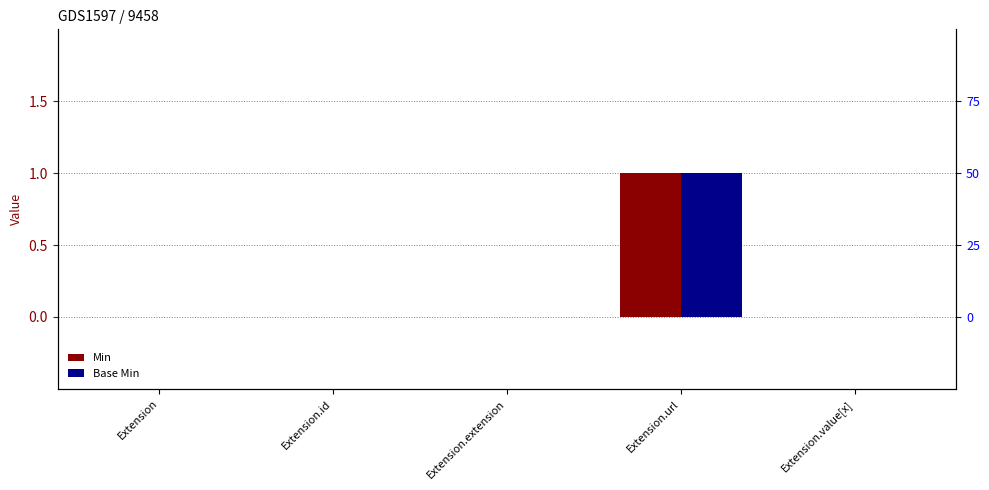

List the series in order of their peak value, highest first.

Min, Base Min